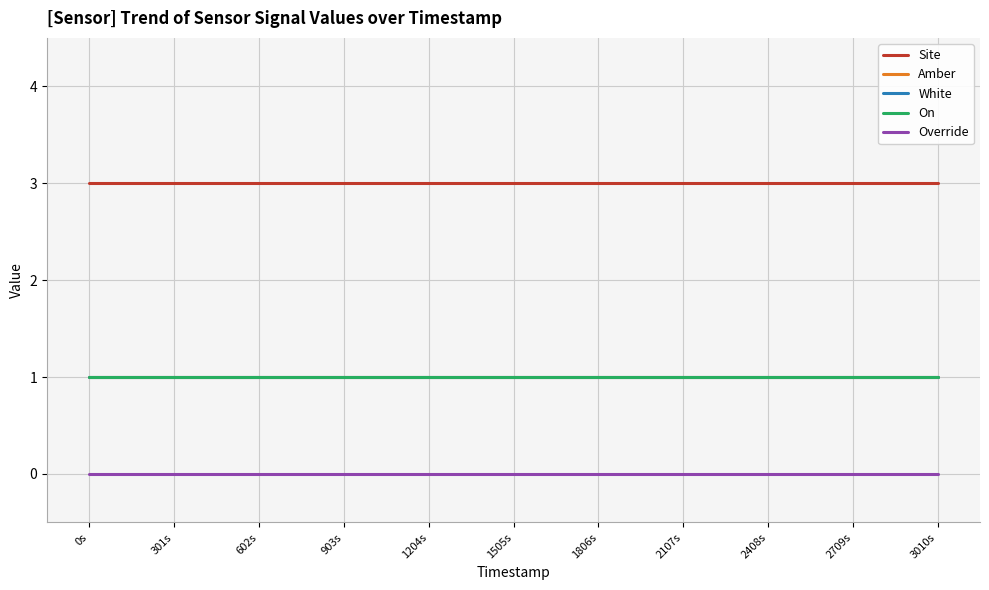

Reading right to left, extract all data points from this chart.

Site: 3	3	3	3	3	3	3	3	3	3	3
Amber: 1	1	1	1	1	1	1	1	1	1	1
White: 1	1	1	1	1	1	1	1	1	1	1
On: 1	1	1	1	1	1	1	1	1	1	1
Override: 0	0	0	0	0	0	0	0	0	0	0